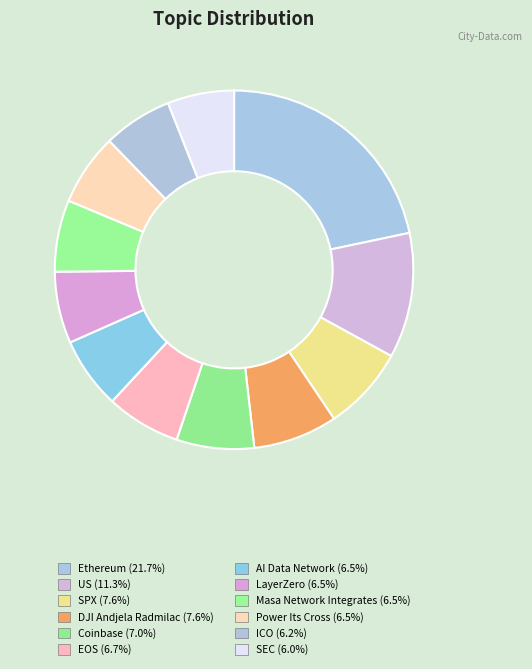

To the nearest percent, what percentage of the pie is LayerZero?

6%